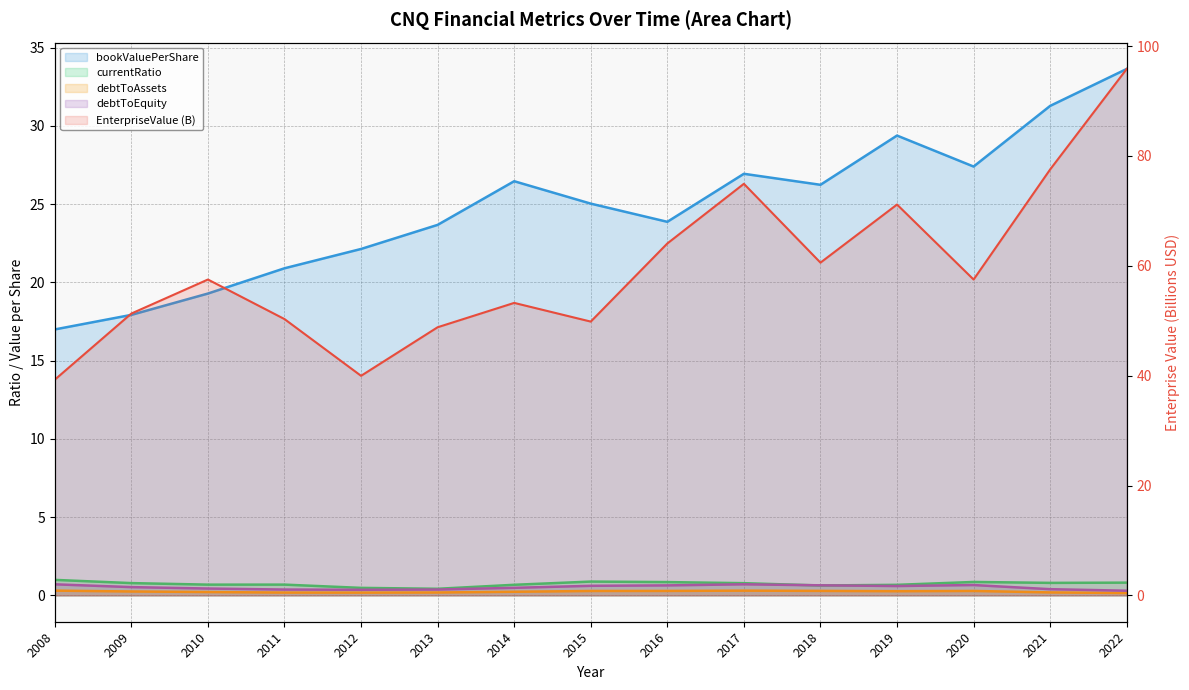

True or false: EnterpriseValue (B) has more than 2 interior local peaks.

True